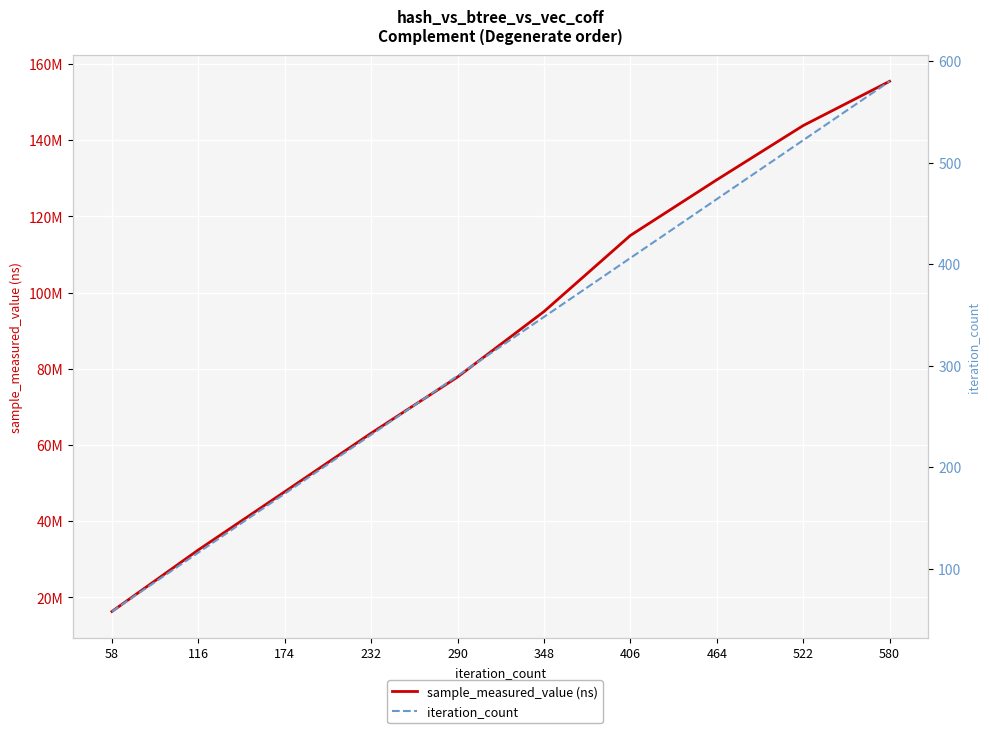

Count the iteration_count values in the range 174 to 464.

6